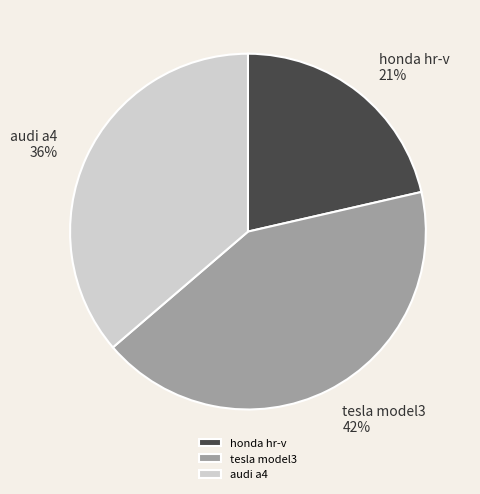

Is there a majority slice in this chart?

No